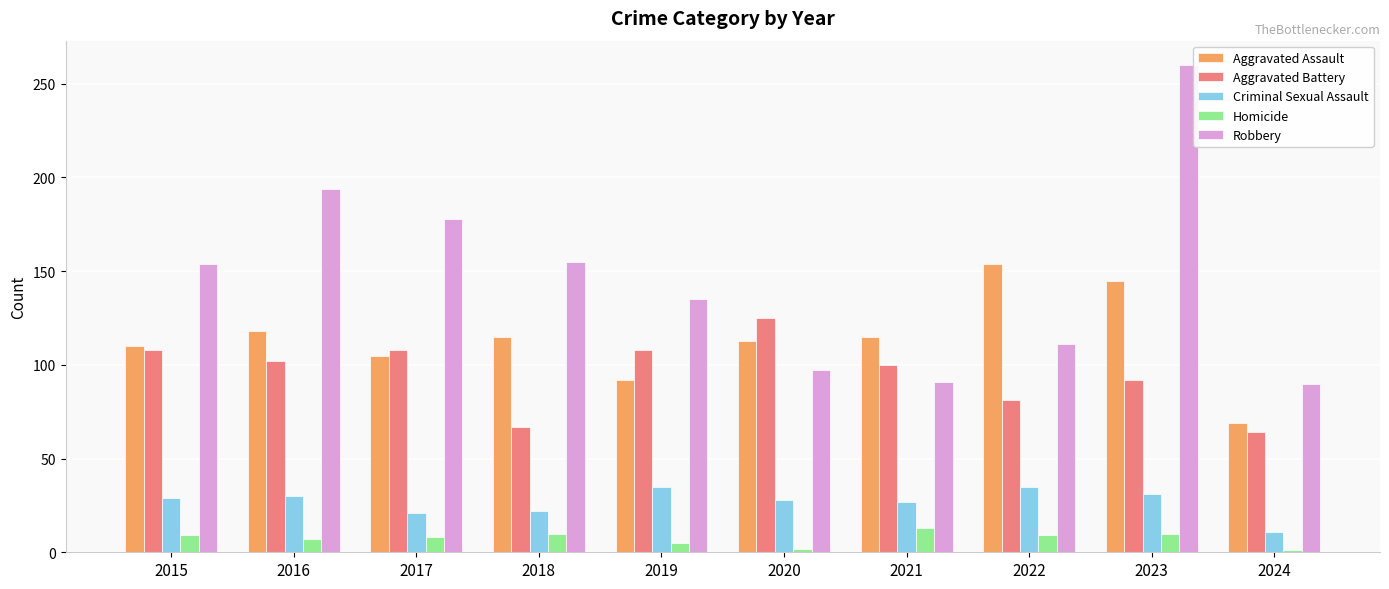

What is the sum of the Homicide values at 2017 and 2022?

17